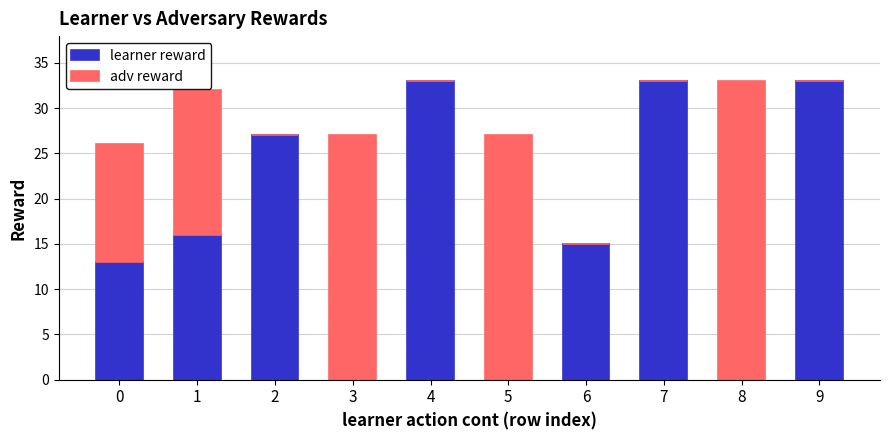

What is the maximum value for learner reward?

33